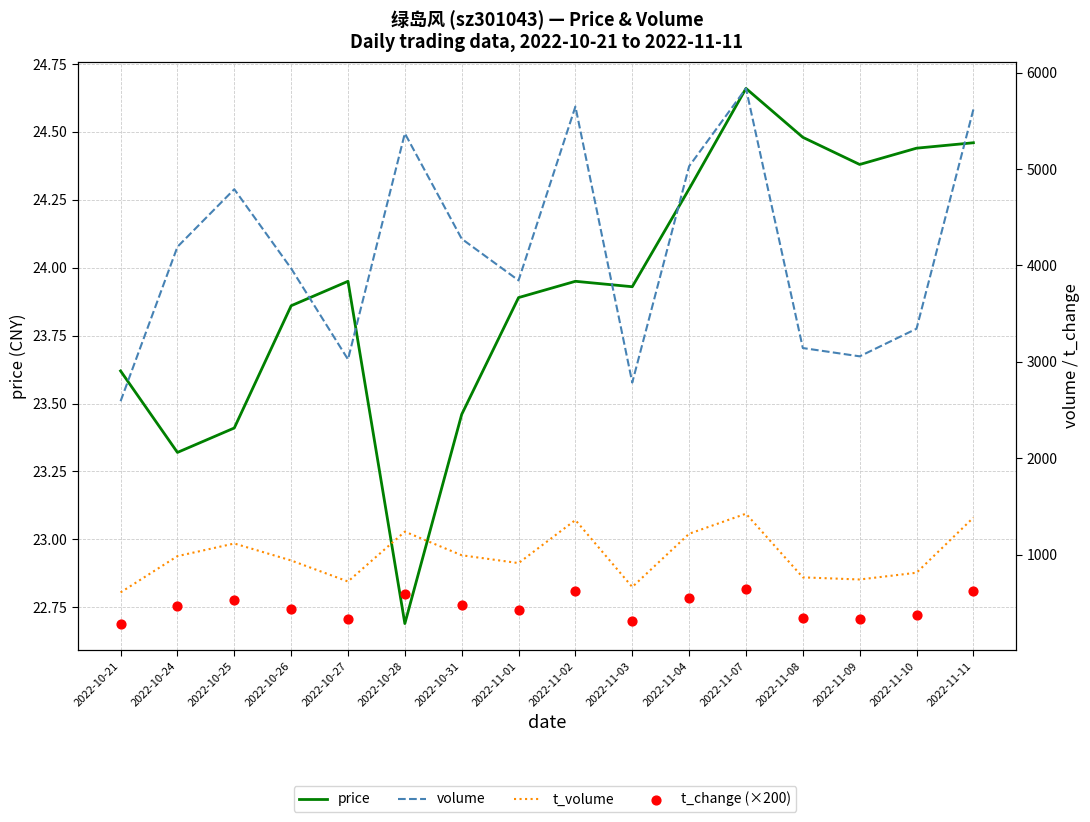

Which series has the largest Y range (max minus min)?

volume